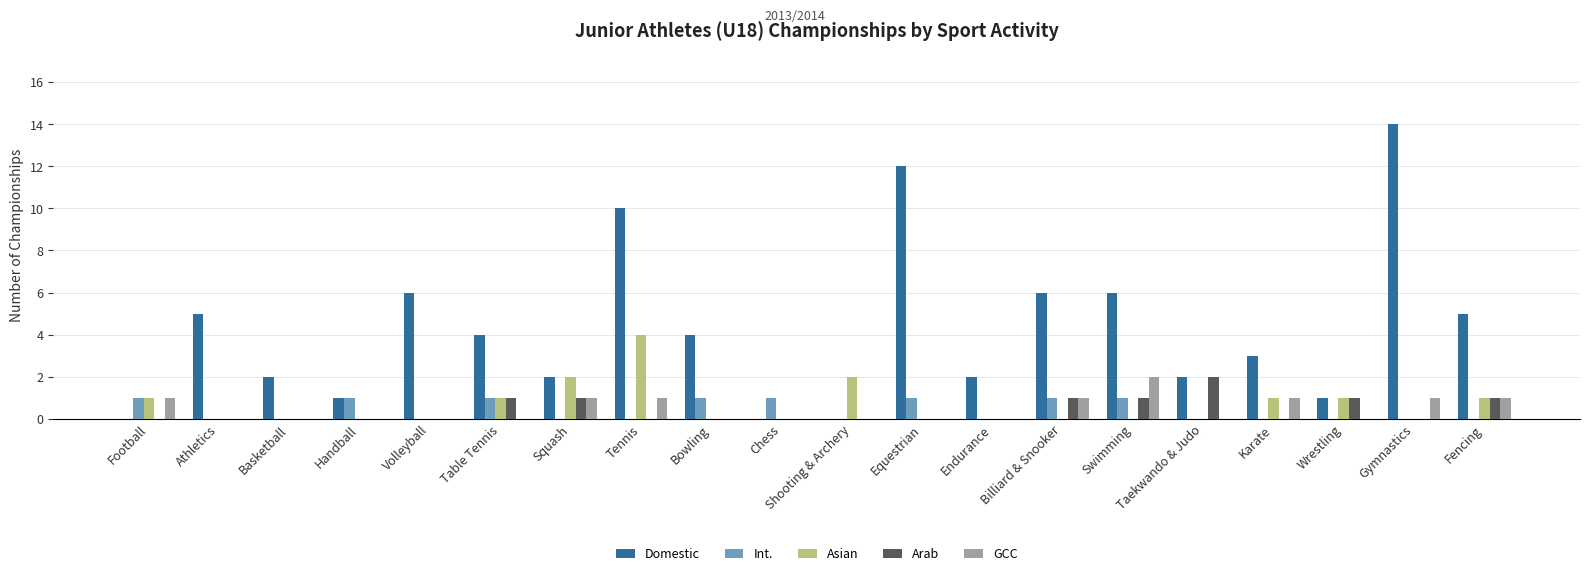

What is the highest value of the Asian series?

4